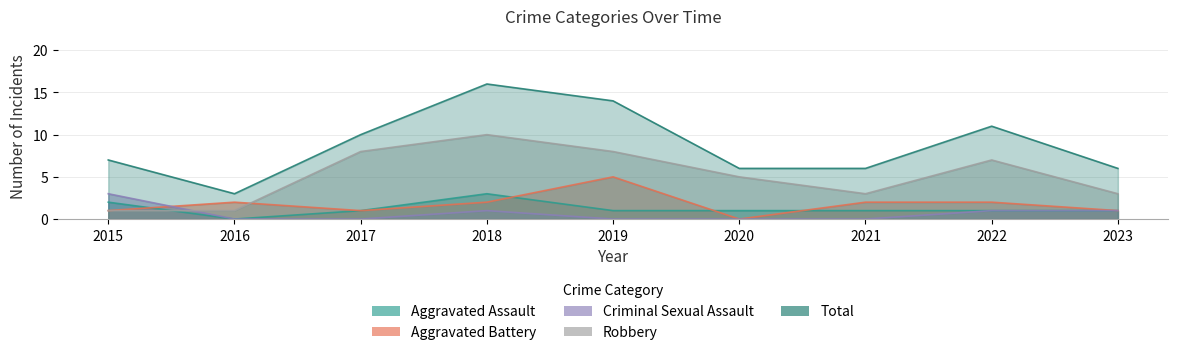

How many categories are shown in the chart?

9